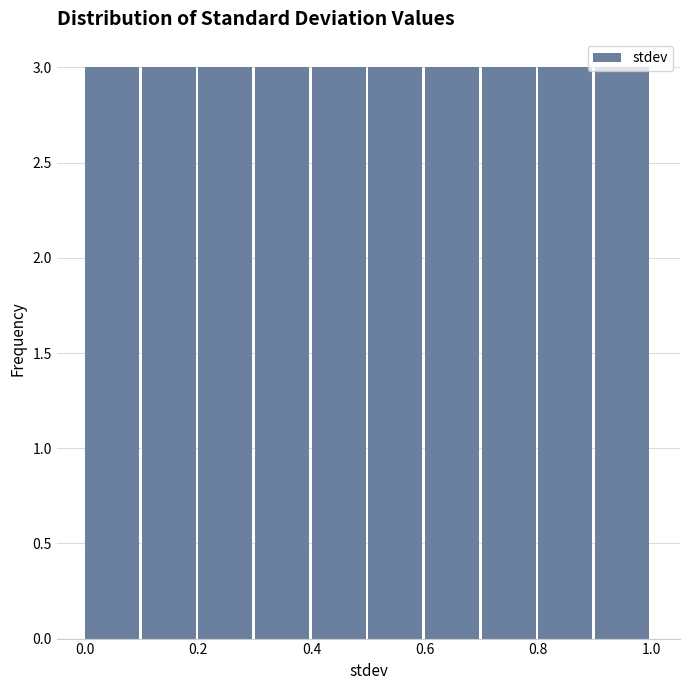

Reading left to right, transcribe this chart: for each bar, give the range it covers on the x-axis and its height. The values are not printed on the chart, so give them approximately, as read against the axis.

0.0 to 0.1: 3
0.1 to 0.2: 3
0.2 to 0.3: 3
0.3 to 0.4: 3
0.4 to 0.5: 3
0.5 to 0.6: 3
0.6 to 0.7: 3
0.7 to 0.8: 3
0.8 to 0.9: 3
0.9 to 1.0: 3